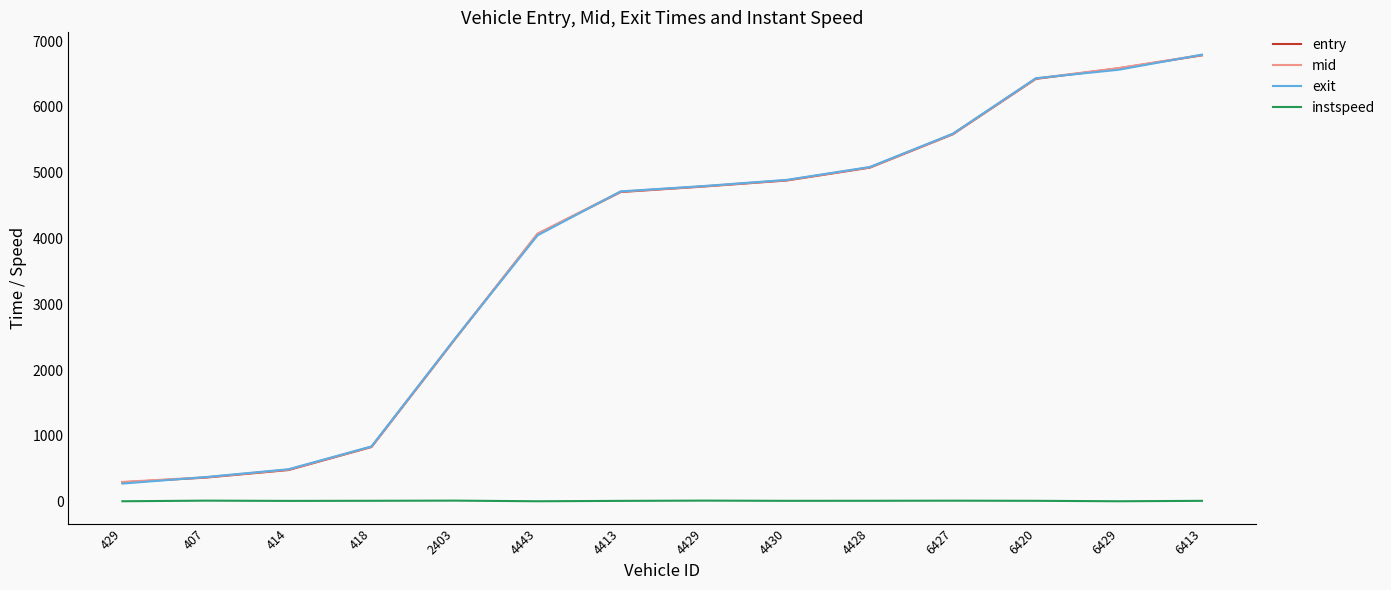

True or false: instspeed has a value of 14.4 at 407.

True